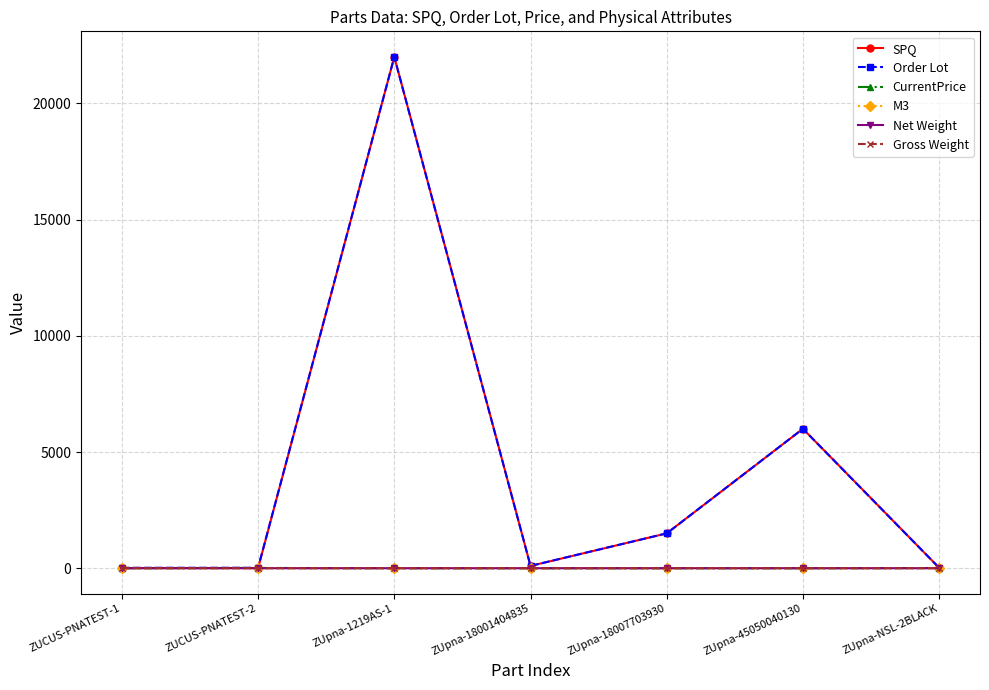

What is the spread (max minus min) of values at ZUpna-18007703930?

1499.8